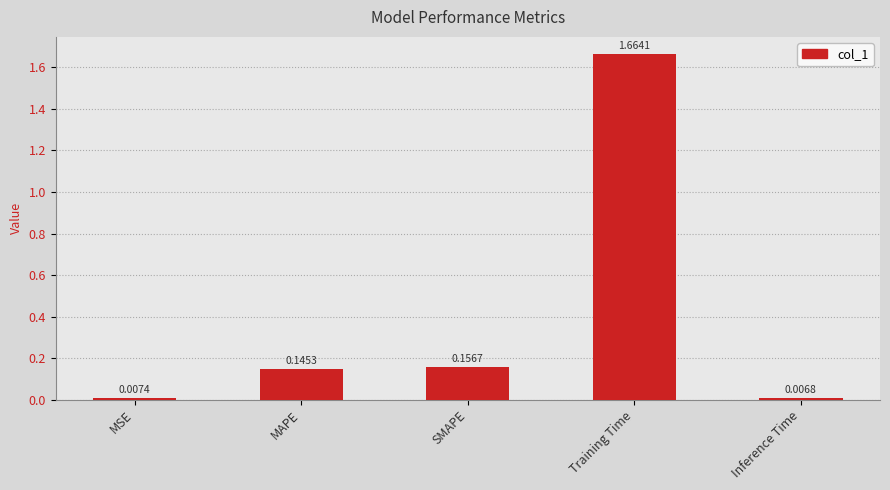

Rank the categories by value from lowest to highest.

Inference Time, MSE, MAPE, SMAPE, Training Time